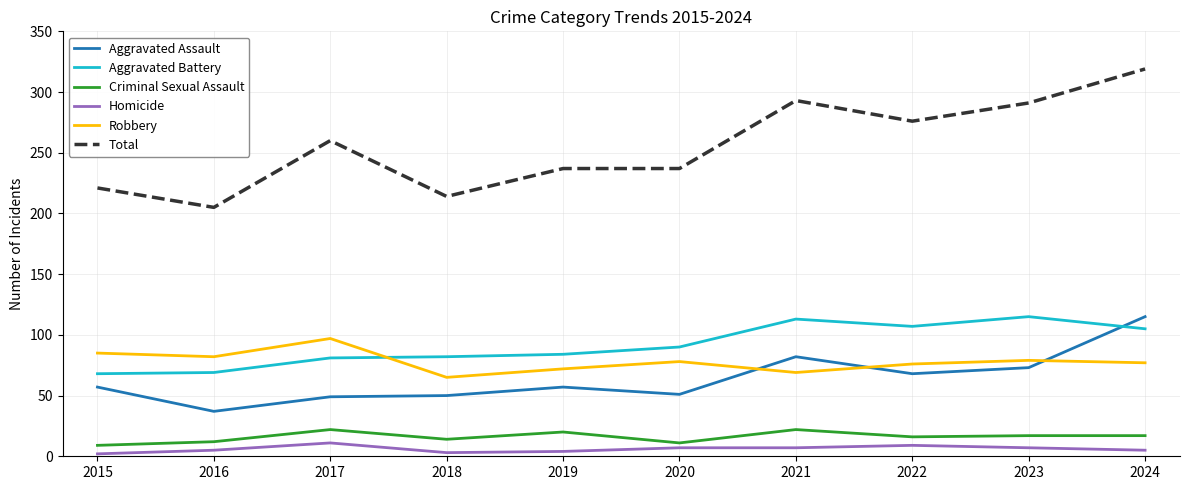

Which series changed the most between 2017 and 2018?

Total